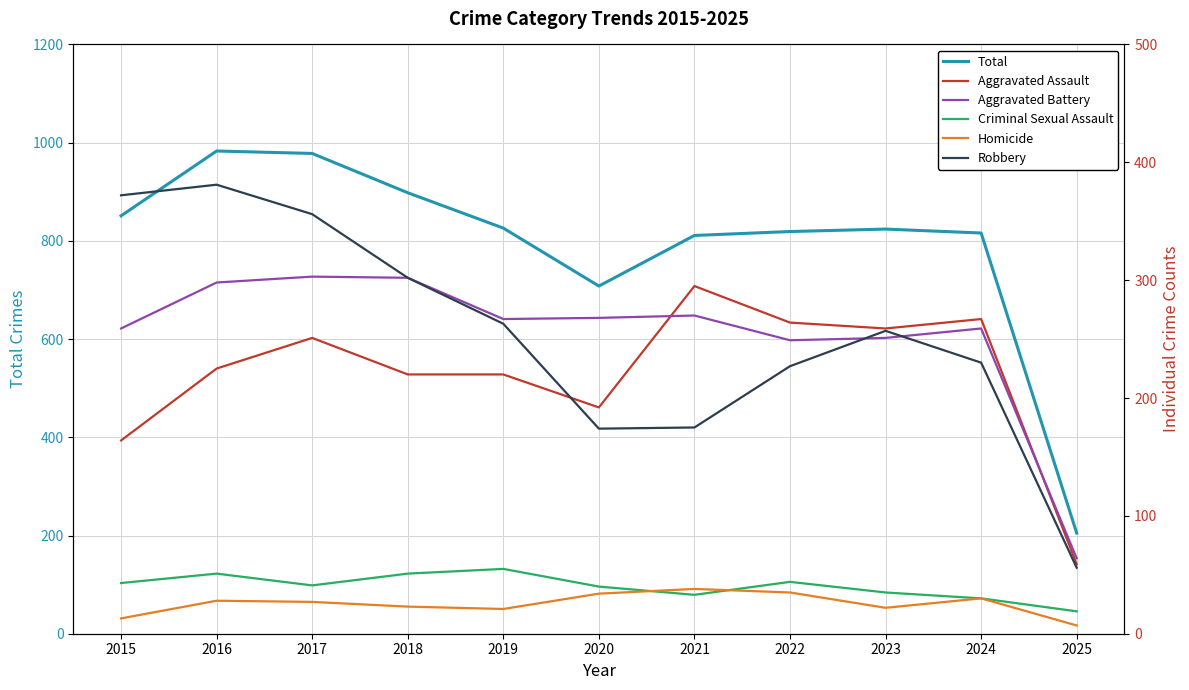

What is the difference between the Robbery values at 2020 and 2018?

128